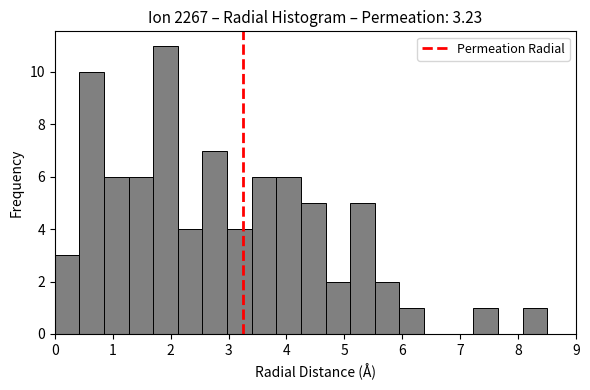

Reading left to right, transcribe this chart: for each bar, give the range it covers on the x-axis and its height. Neither the bar edges nor the heights are printed on the chart, so give them approximately, as read against the axes.

0.0 to 0.4: 3
0.4 to 0.9: 10
0.9 to 1.3: 6
1.3 to 1.7: 6
1.7 to 2.1: 11
2.1 to 2.6: 4
2.6 to 3.0: 7
3.0 to 3.4: 4
3.4 to 3.8: 6
3.8 to 4.3: 6
4.3 to 4.7: 5
4.7 to 5.1: 2
5.1 to 5.5: 5
5.5 to 6.0: 2
6.0 to 6.4: 1
6.4 to 6.8: 0
6.8 to 7.2: 0
7.2 to 7.7: 1
7.7 to 8.1: 0
8.1 to 8.5: 1